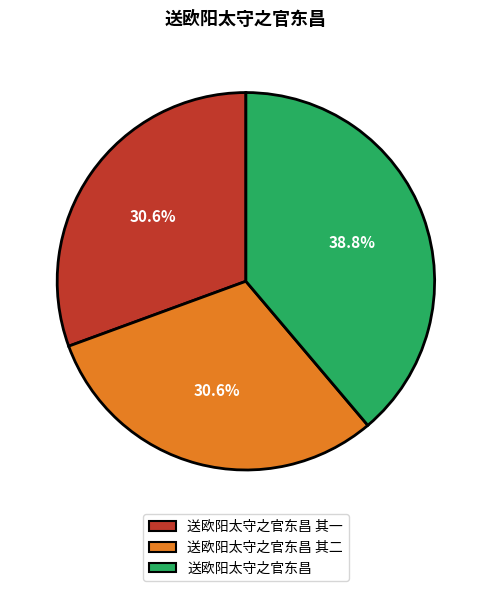

To the nearest percent, what portion does 送欧阳太守之官东昌 其一 represent?

31%